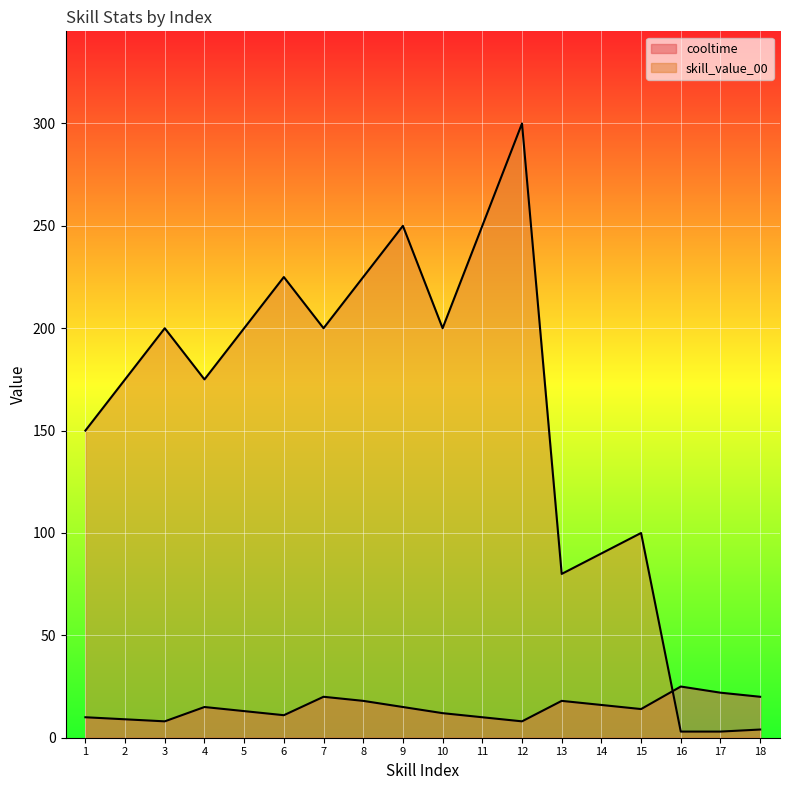

At which category is the sum across all series the highest?

12